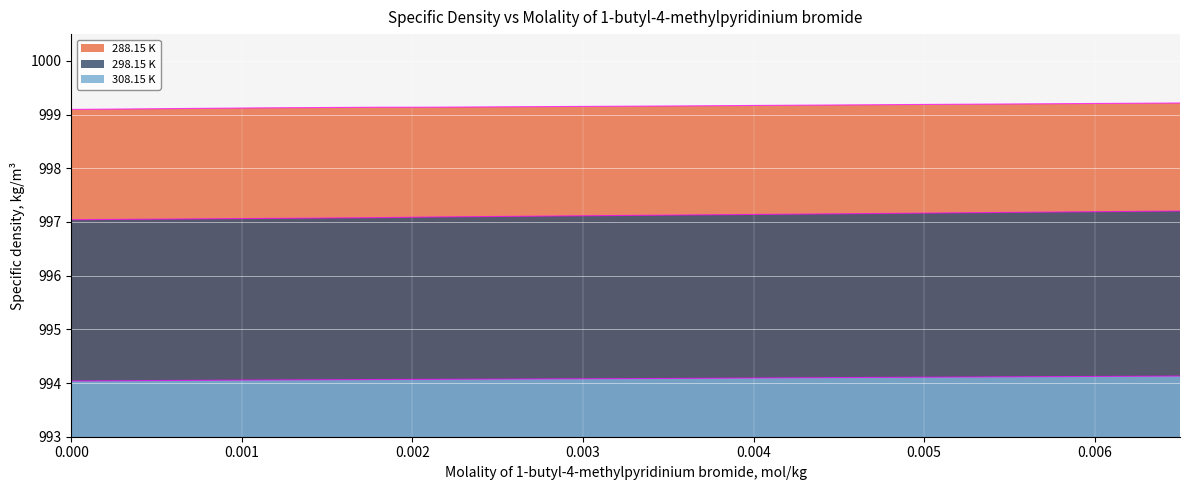

Which series has the largest range (max minus min)?

298.15 K